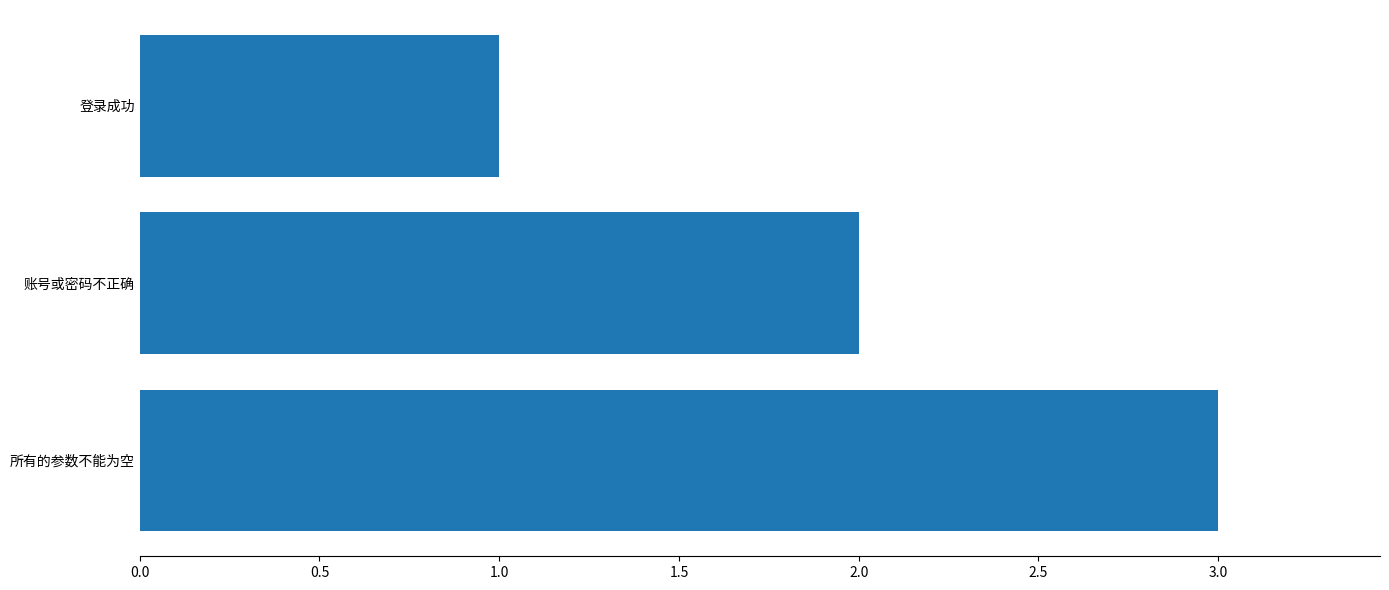

What is the sum of the values at 所有的参数不能为空 and 登录成功?

4